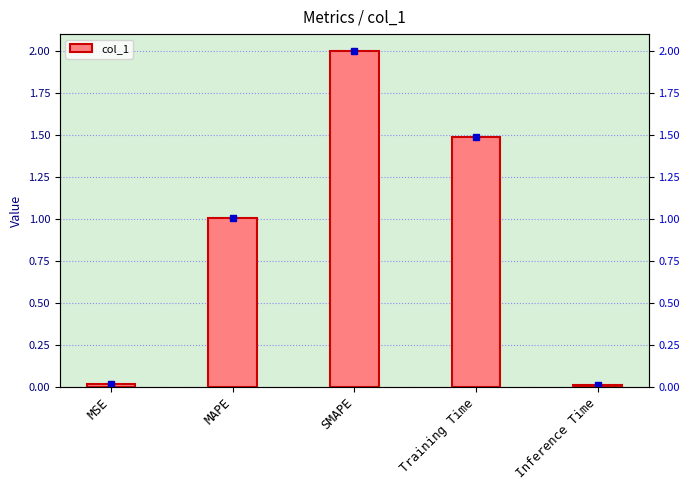

What is the sum of all values?

4.5